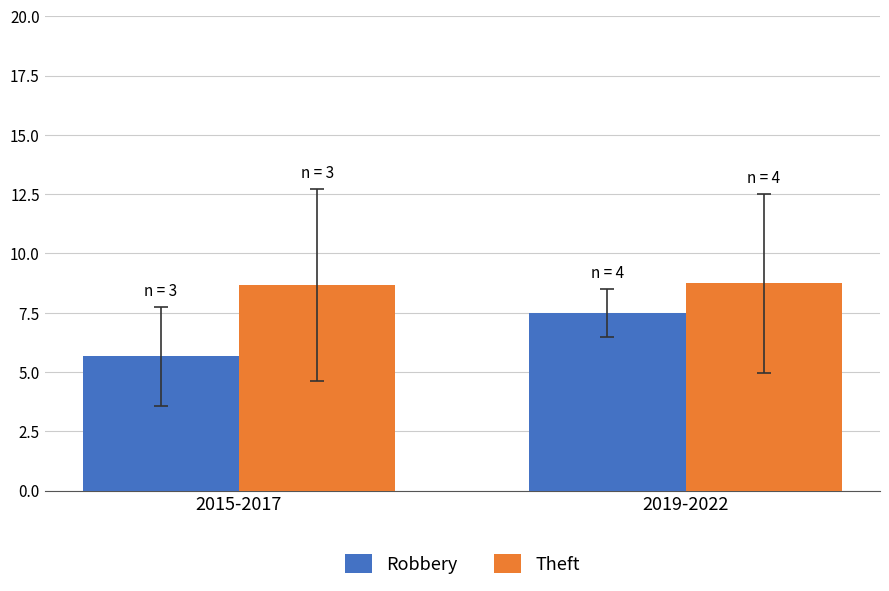

What is the label of the 2nd bar from the left?

2019-2022